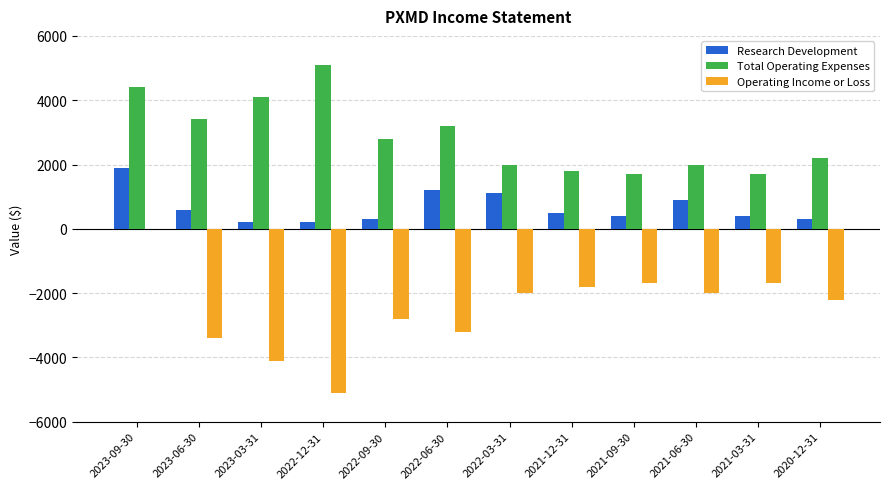

The Operating Income or Loss series shows -3046 at 2022-12-31. True or false?

False